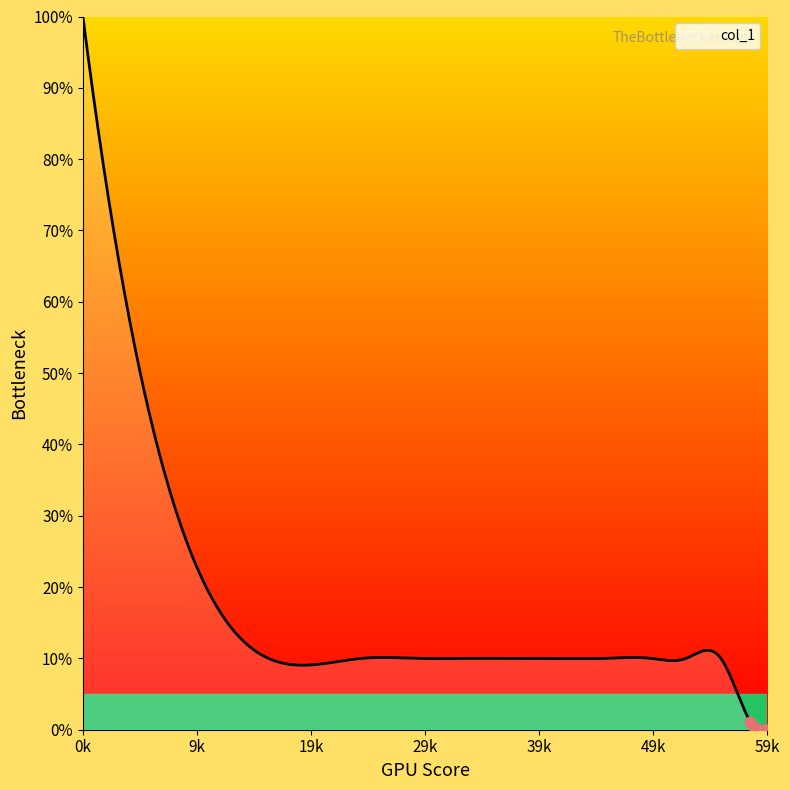

Does the chart have visible grid lines?

No